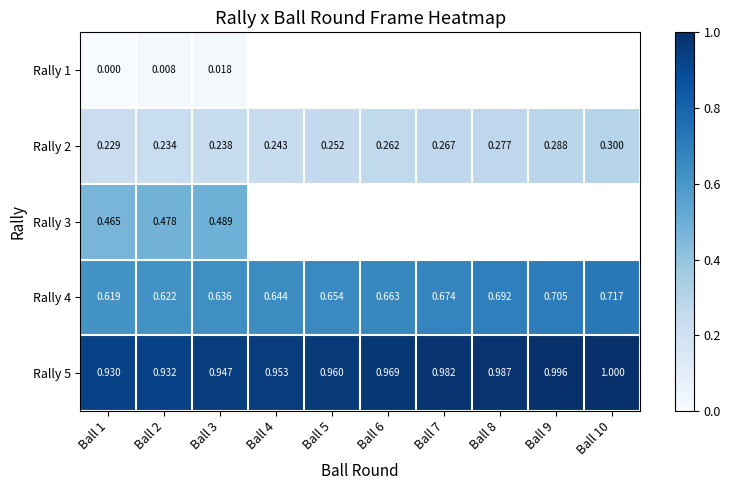

Is the value of Rally 1 at Ball 6 greater than the value of Rally 5 at Ball 2?

No